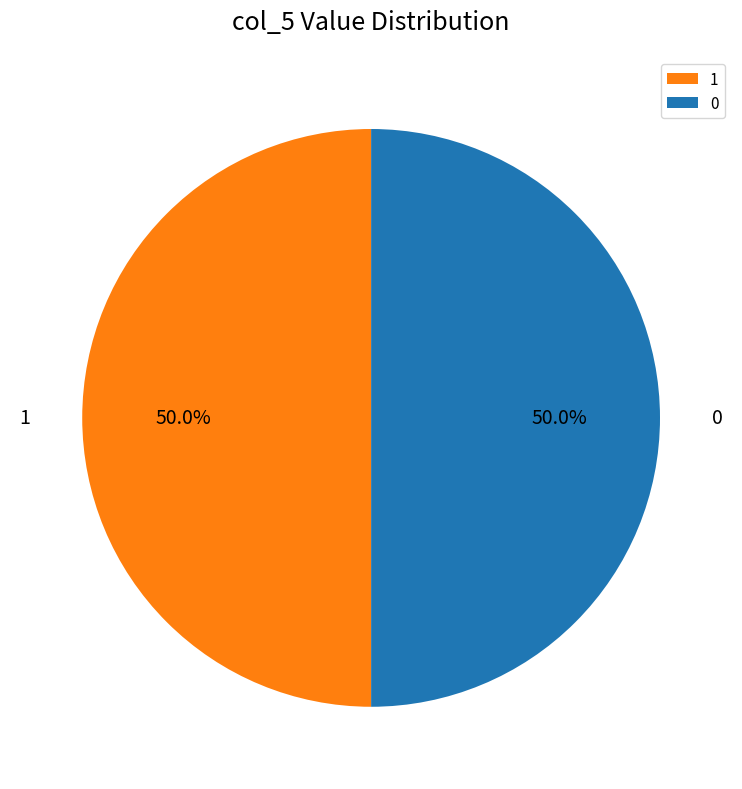

Combined, what portion of the pie is 1 and 0?

100.0%